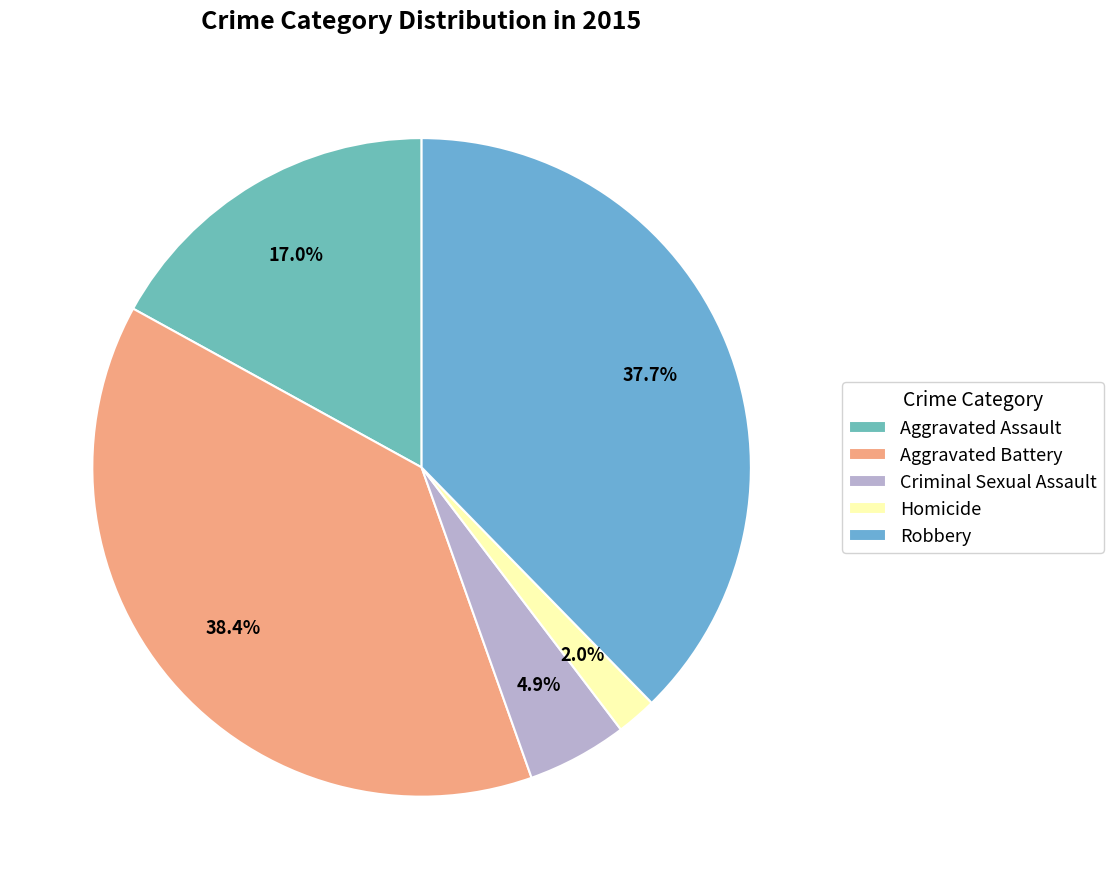

Is it true that Homicide is 2% of the pie?

True